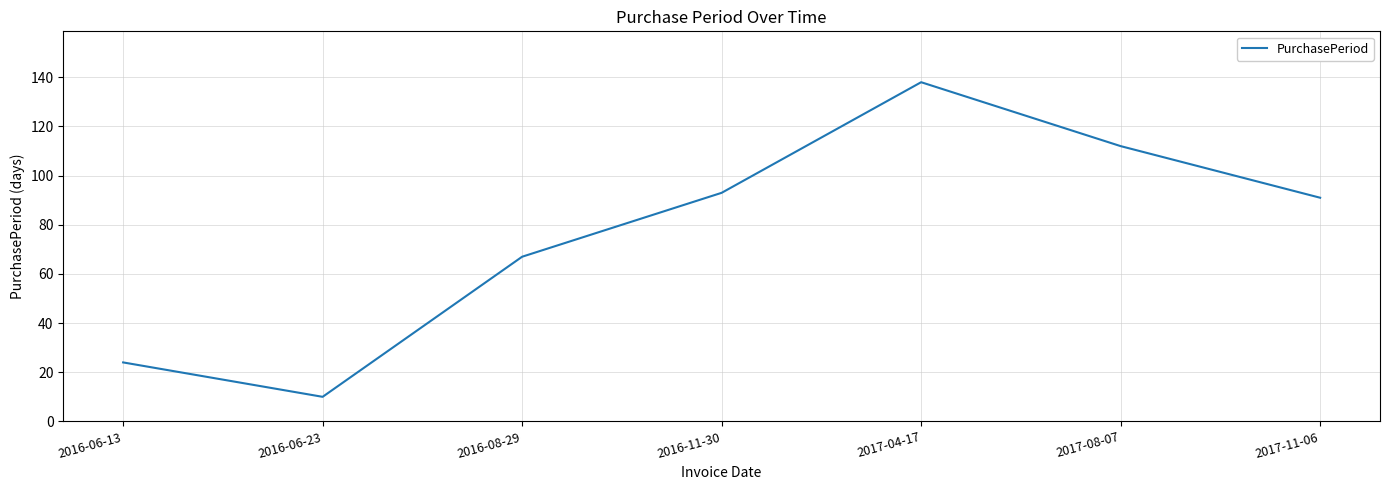

What is the minimum value shown in the chart?

10